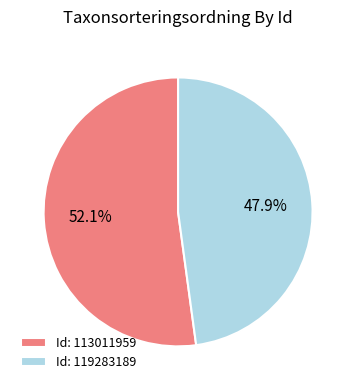

Rank the categories by value from lowest to highest.

Id: 119283189, Id: 113011959